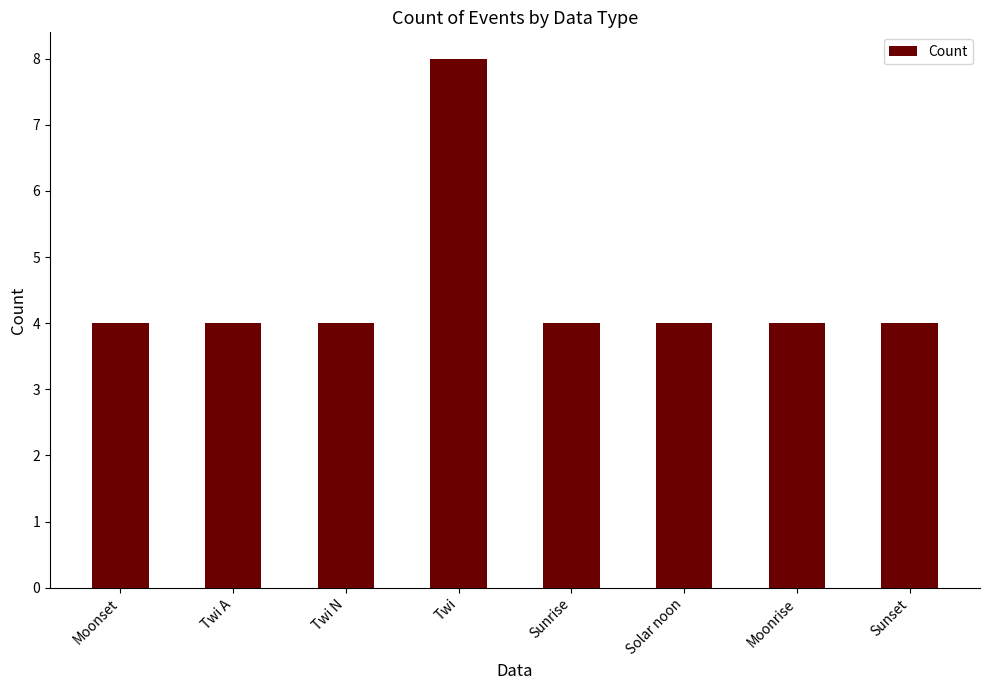

Reading right to left, transcribe all the data shown in this chart.

4	4	4	4	8	4	4	4